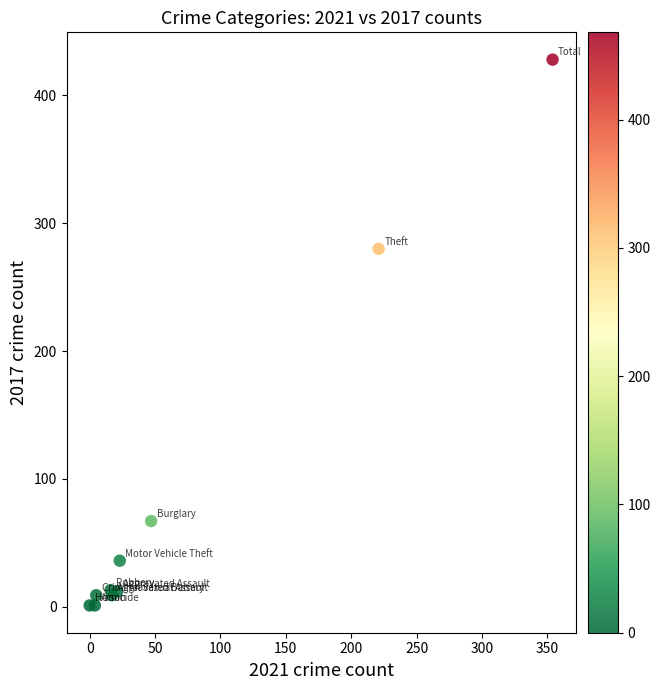

What Y value in the scatter plot is closest to 214?

280